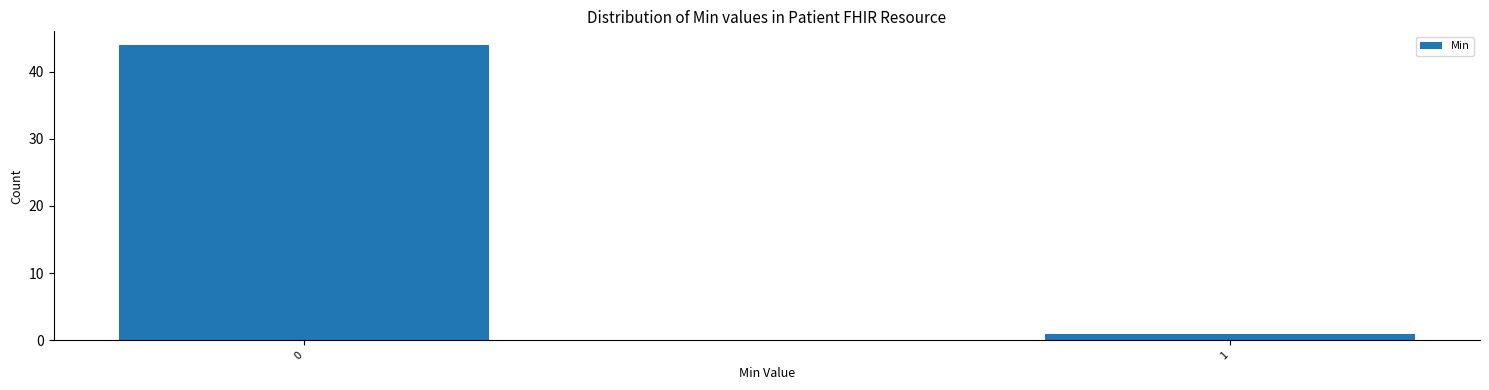

Reading left to right, extract all data points from this chart.

44	1